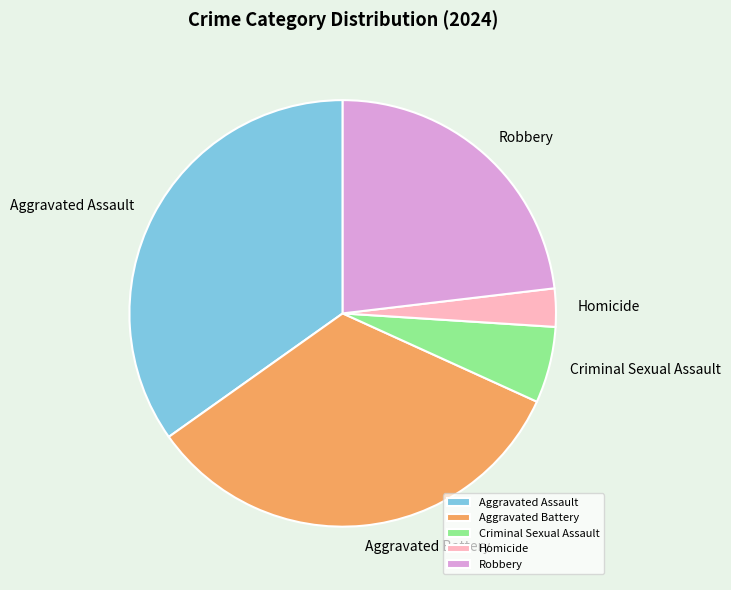

How many segments does this pie chart have?

5